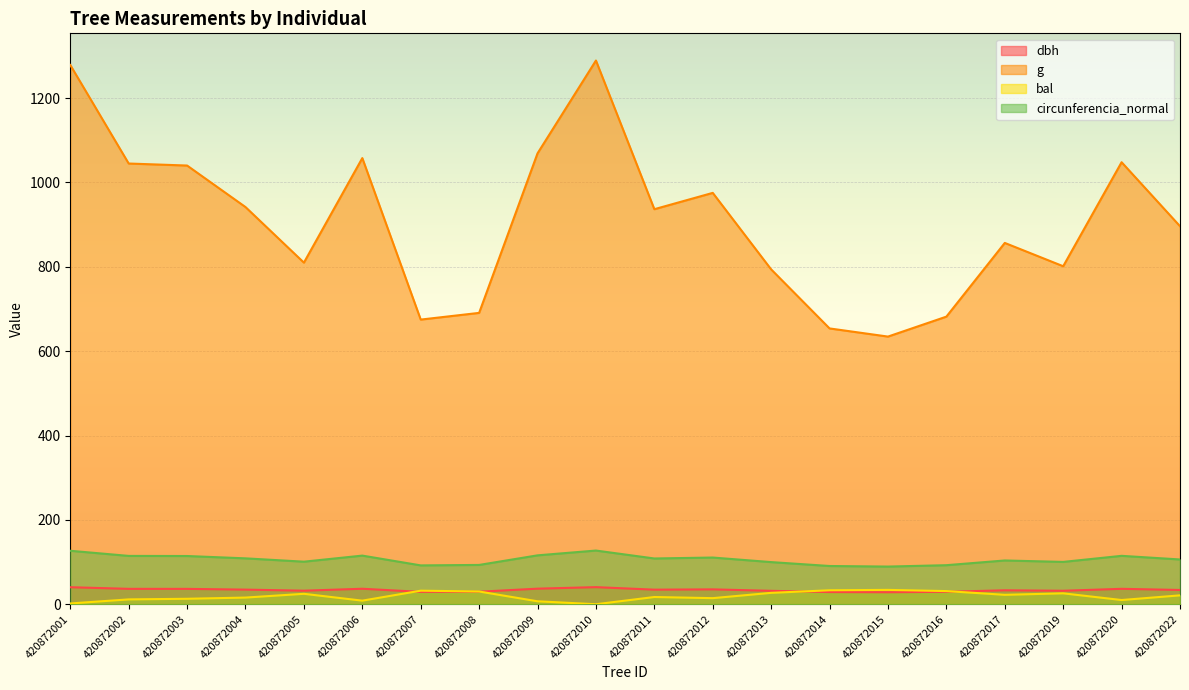

What is the sum of the dbh values at 420872003 and 420872017?

69.4